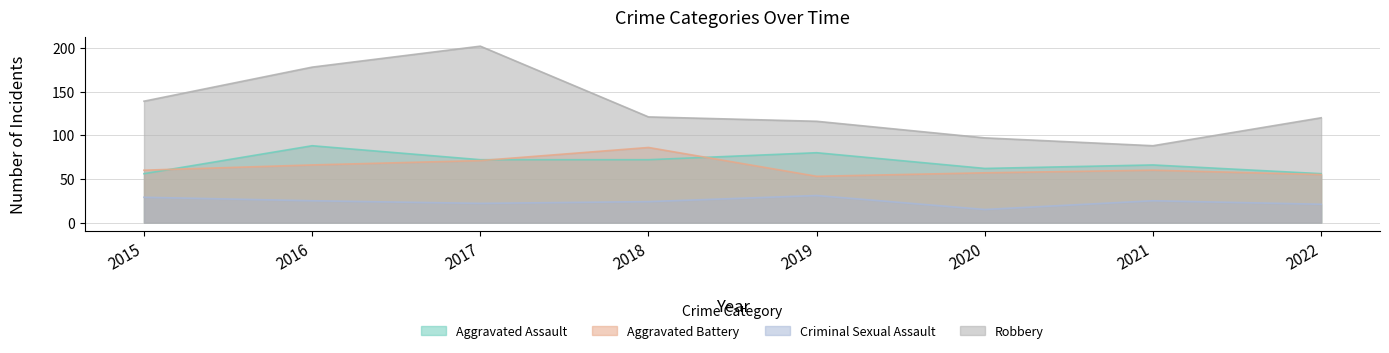

What is the sum of the Aggravated Assault values at 2019 and 2016?

168